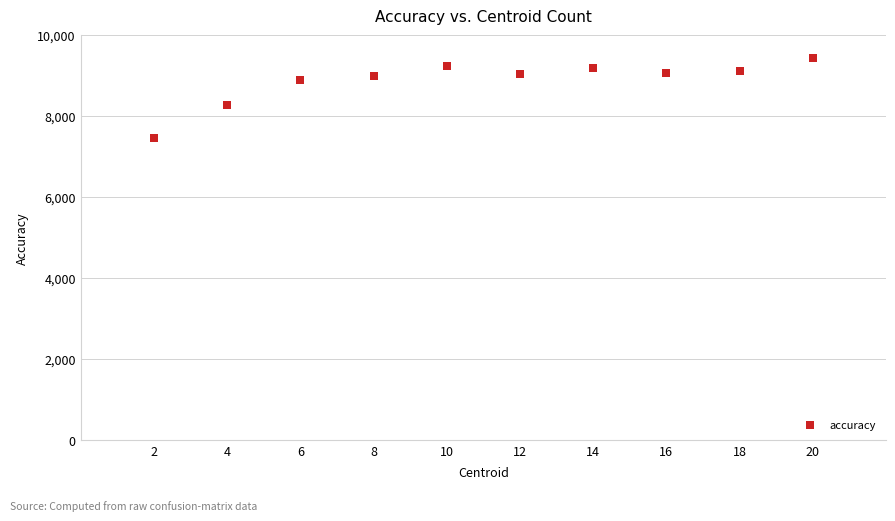

What Y value in the scatter plot is closest to 8440?

8274